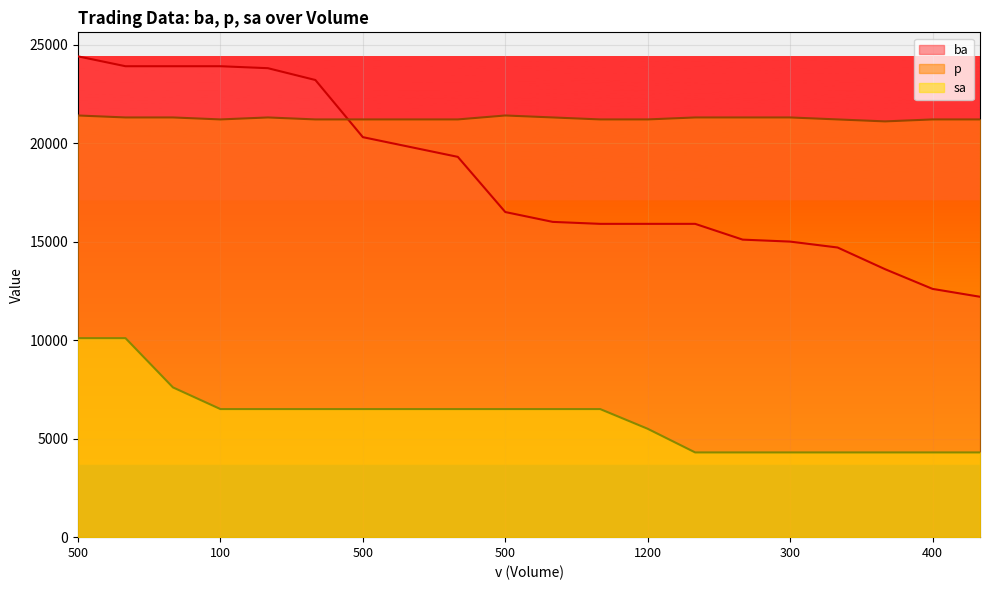

List the series in order of their peak value, lowest first.

sa, p, ba